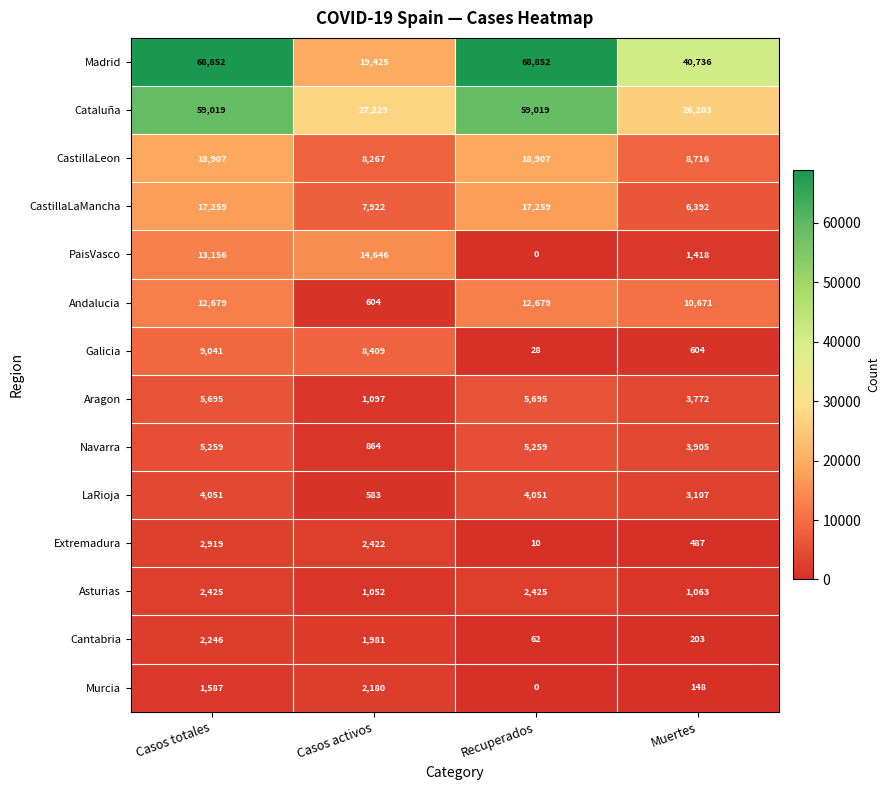

Which category has the lowest value across all series?

Recuperados